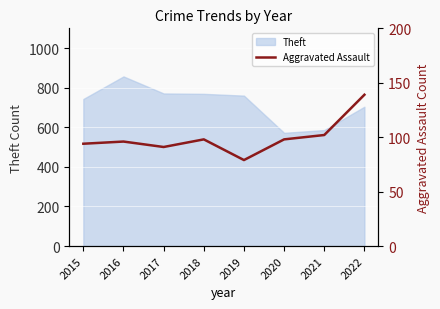

What is the minimum value for Theft?

572